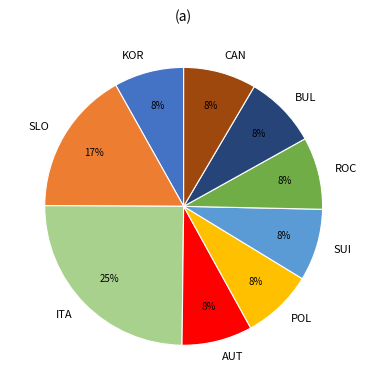

The CAN slice represents 8% of the pie. True or false?

True